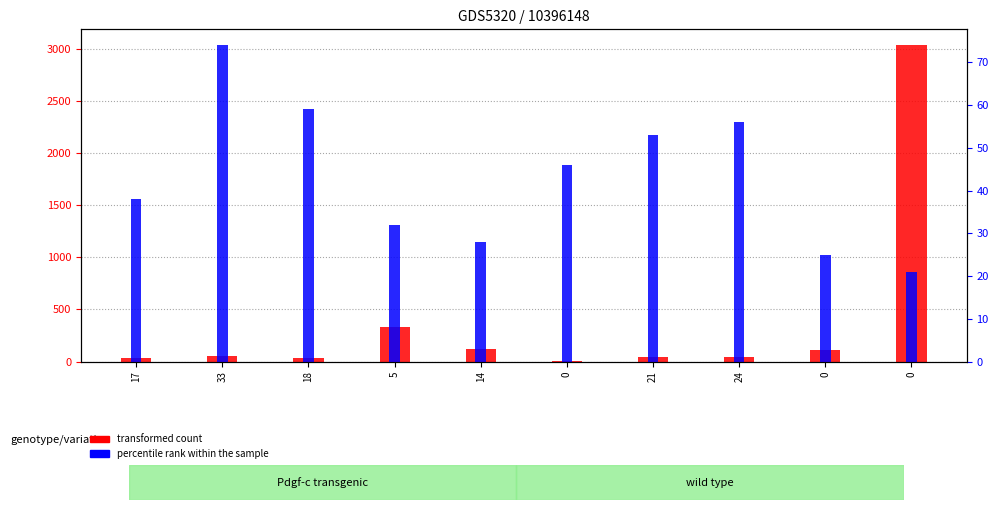

What is the value of the percentile rank within the sample bar at the 9th from the left?

46